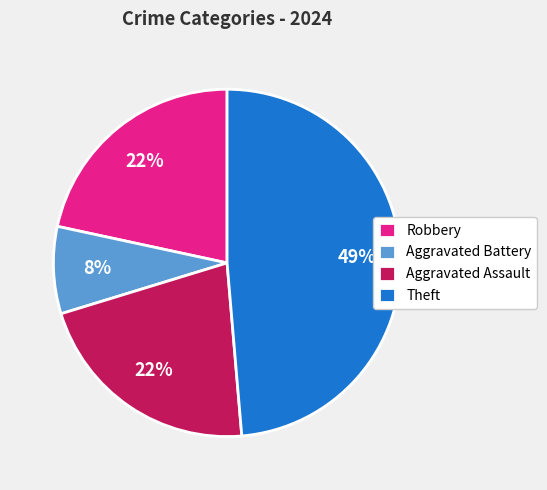

To the nearest percent, what percentage of the pie is Aggravated Battery?

8%